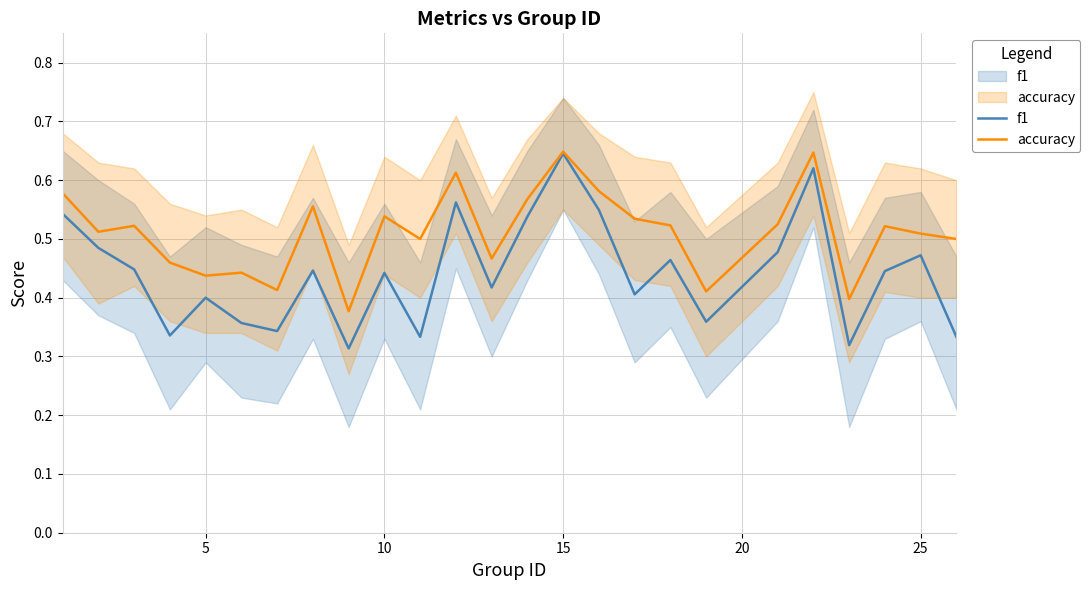

True or false: accuracy and f1 intersect in this chart.

False